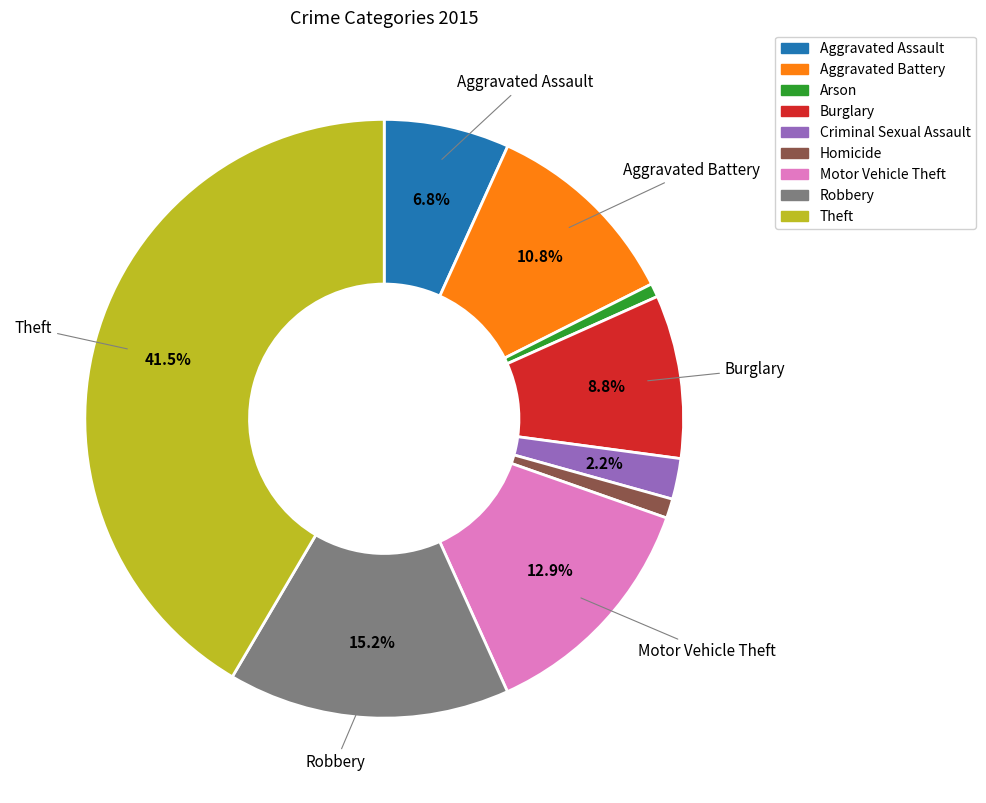

Approximately how many times larger is the value at Aggravated Assault compared to Burglary?

0.8